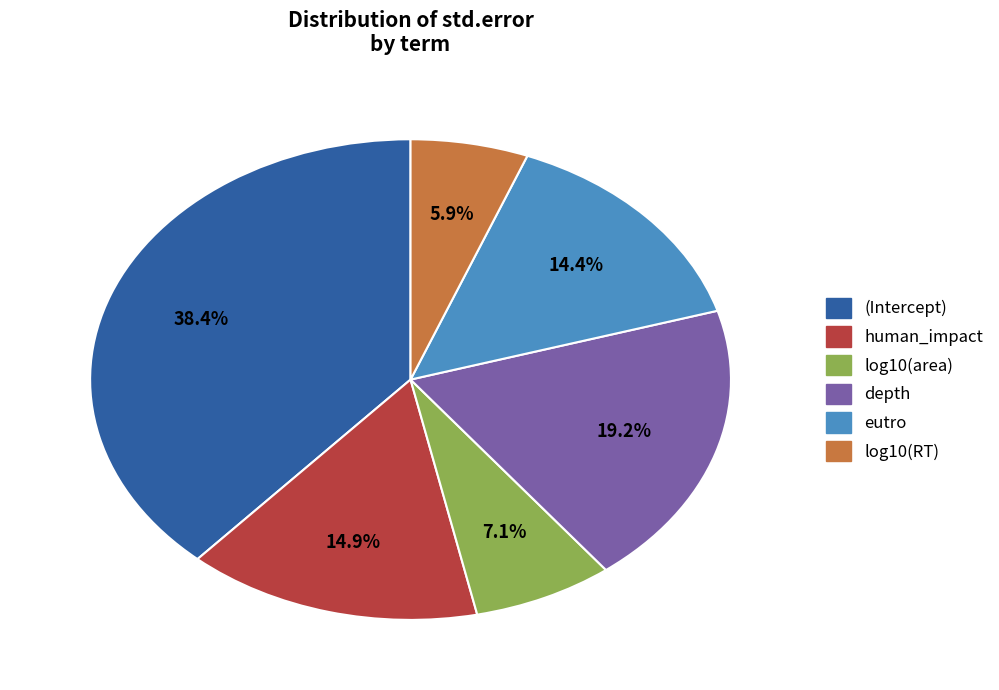

How many slices are in this pie chart?

6